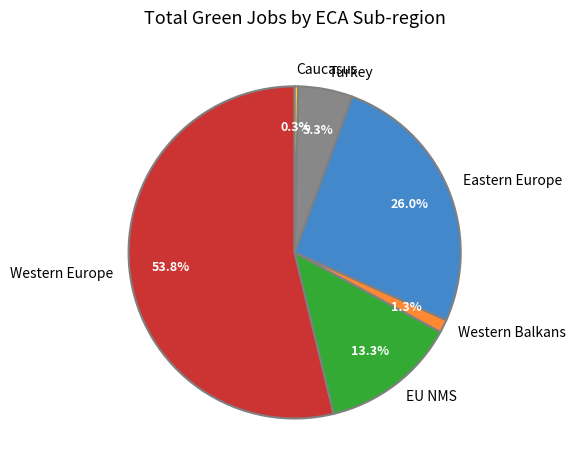

Rank the categories by value from lowest to highest.

Caucasus, Western Balkans, Turkey, EU NMS, Eastern Europe, Western Europe